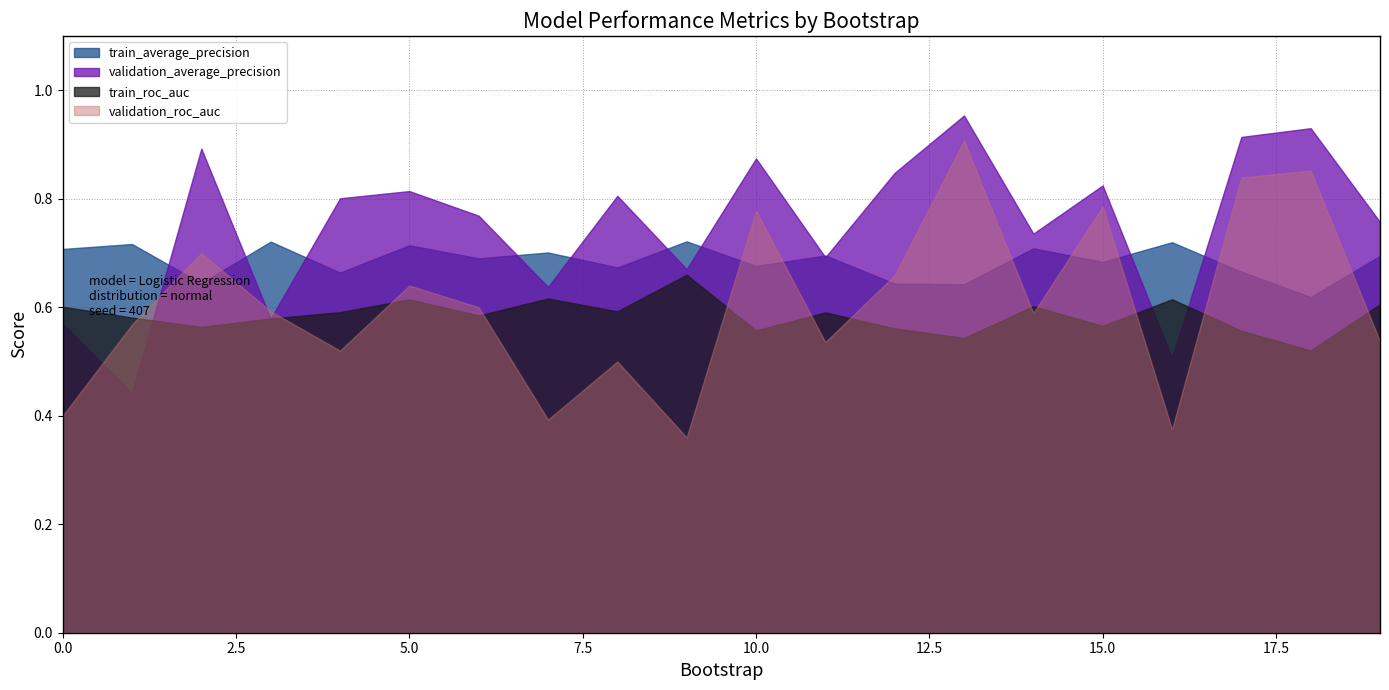

Between 18 and 17, which is larger?

17